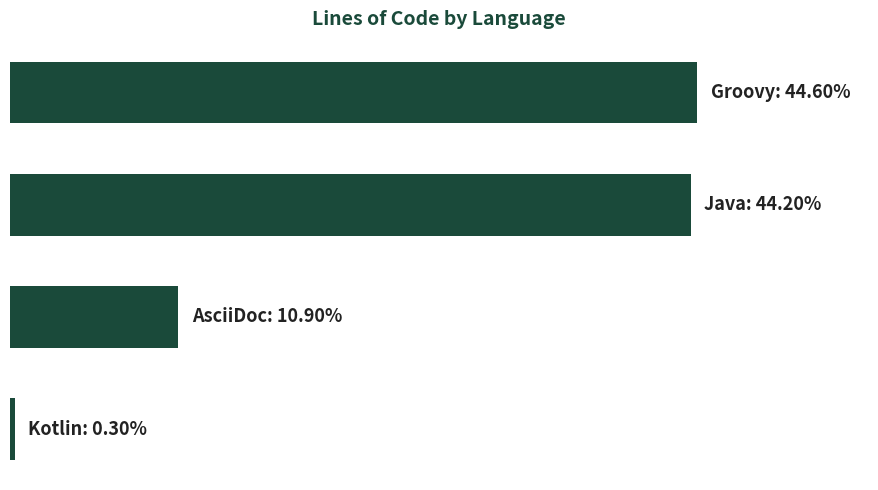

Does the chart contain stacked bars?

No